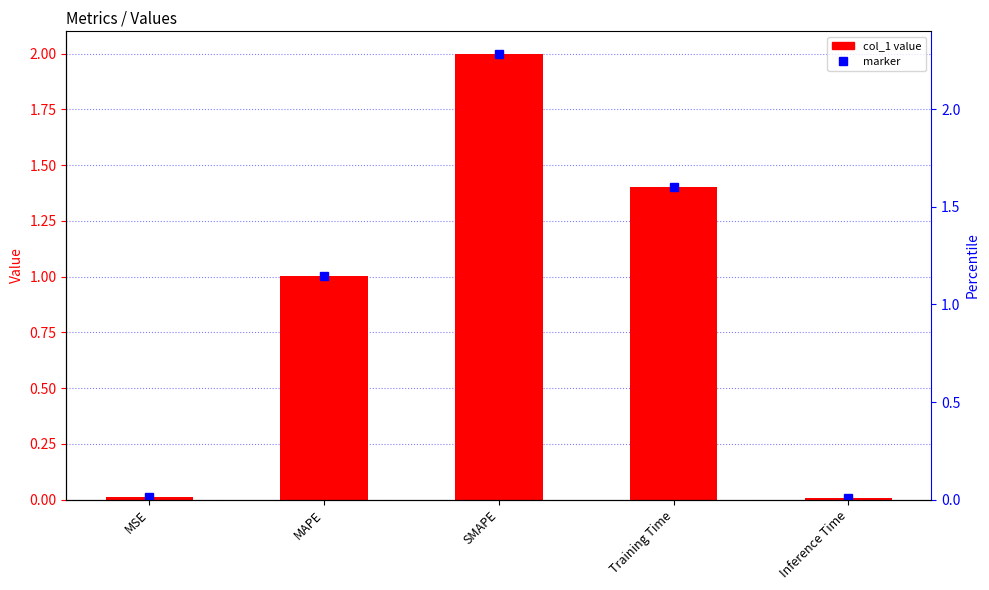

Does the chart contain stacked bars?

No